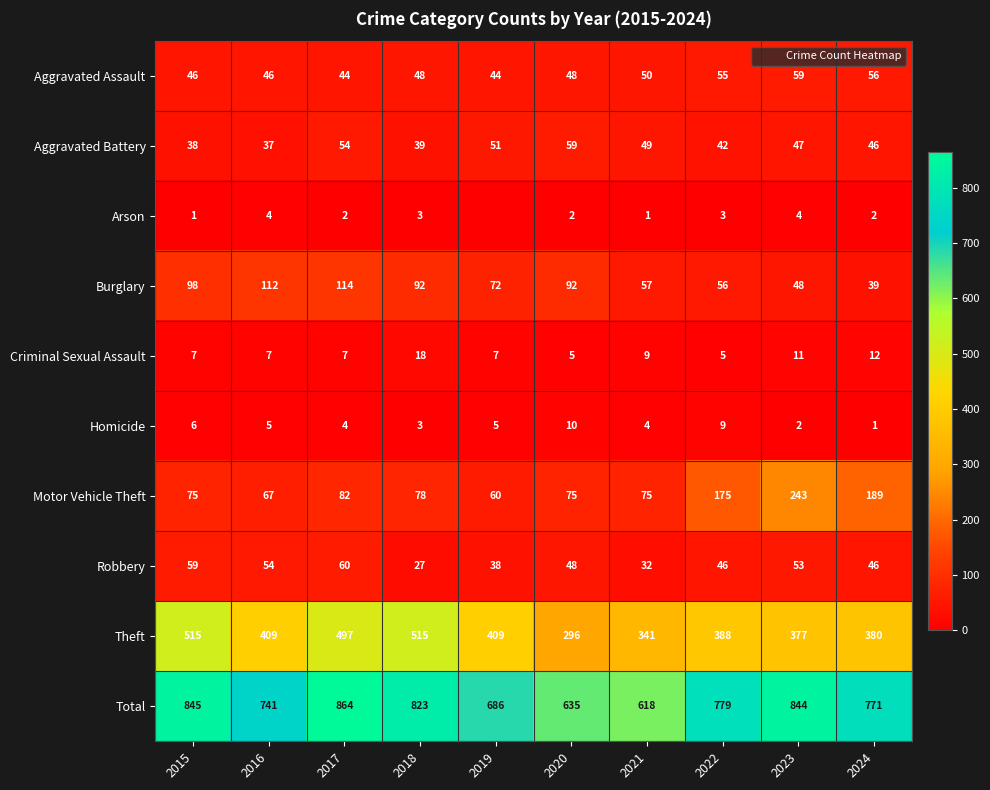

Which series has the largest range (max minus min)?

Total